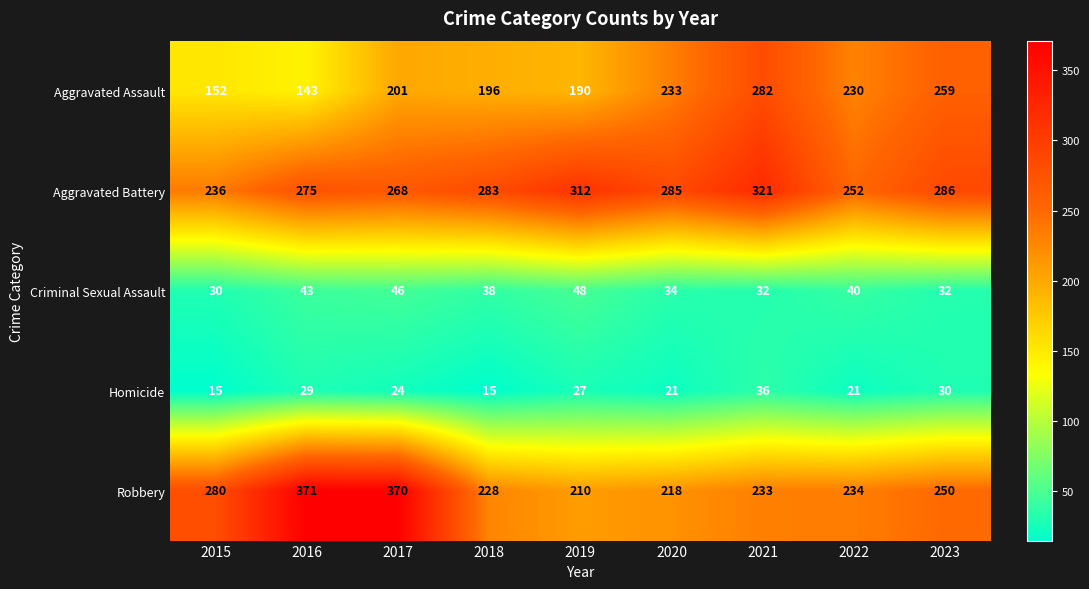

Count the Criminal Sexual Assault values in the range 32 to 43.

6